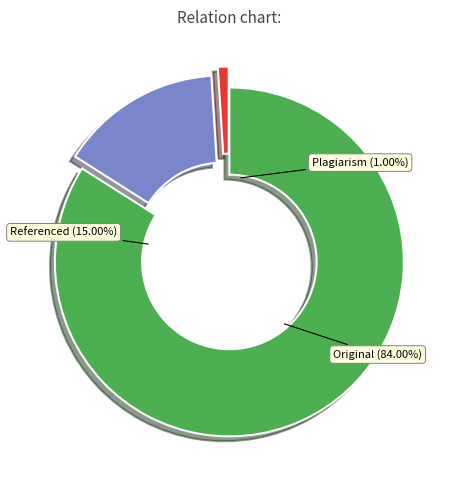

How many slices are in this pie chart?

3